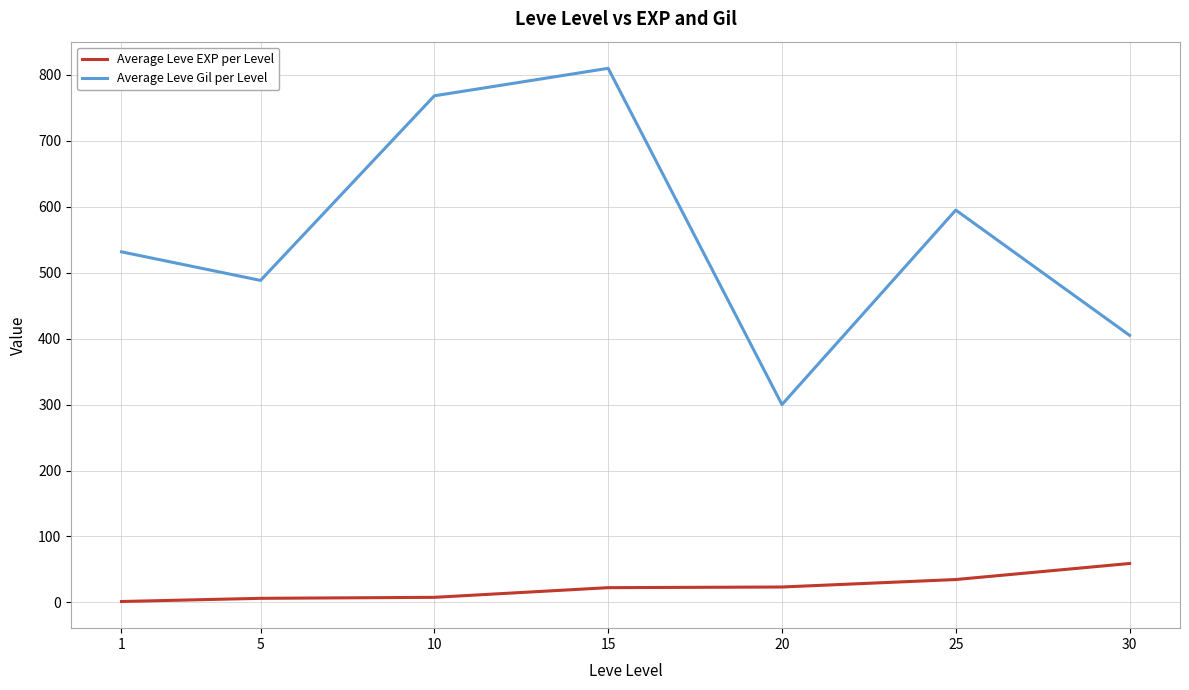

What is the difference between the second highest and minimum values in the Average Leve Gil per Level series?

468.3